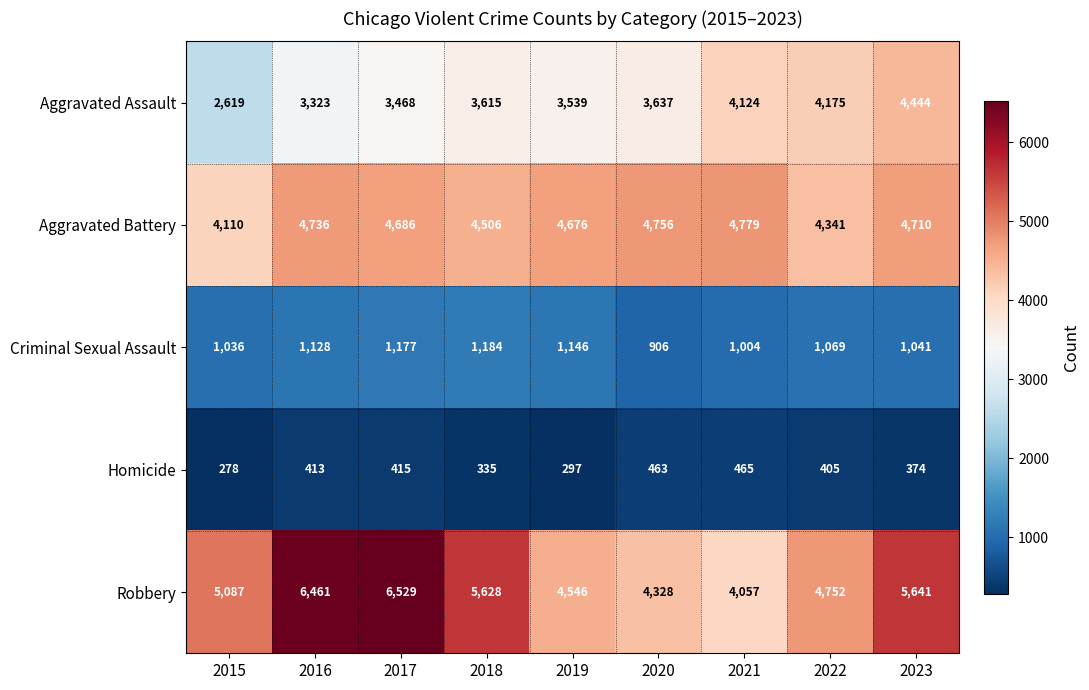

Where does the Criminal Sexual Assault series first go above 1069?

2016